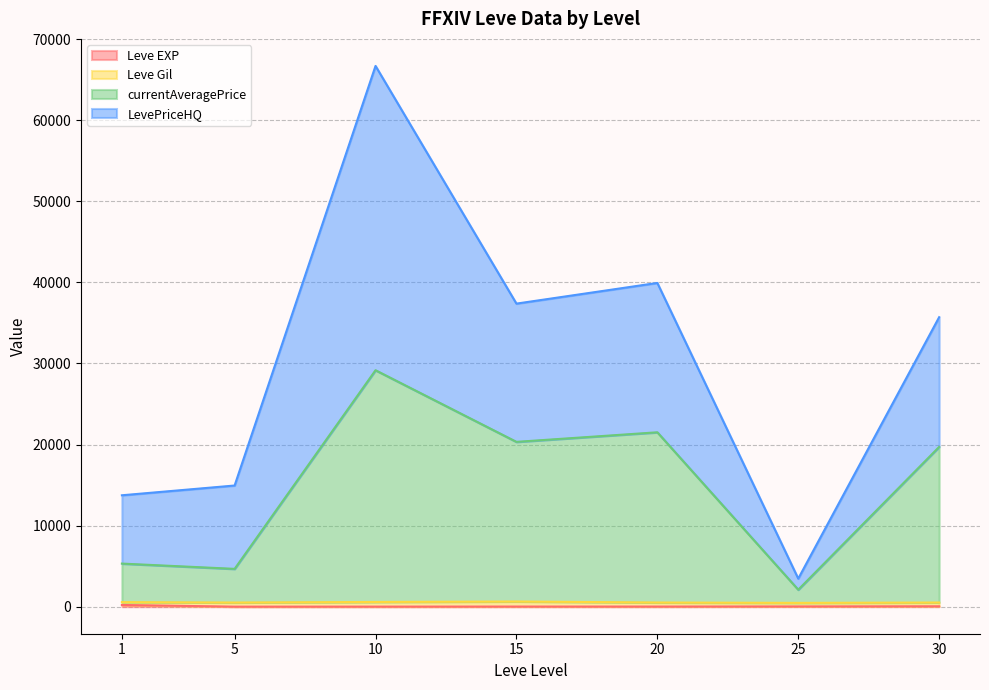

Which series has the largest total across all categories?

LevePriceHQ